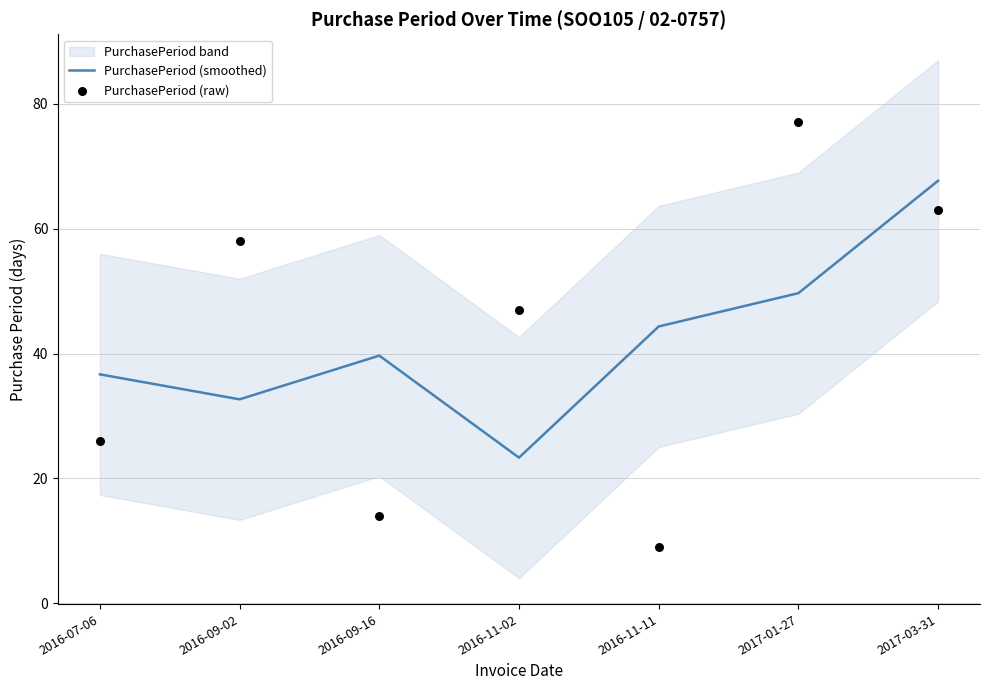

Which series contains the lowest Y value?

PurchasePeriod (raw)